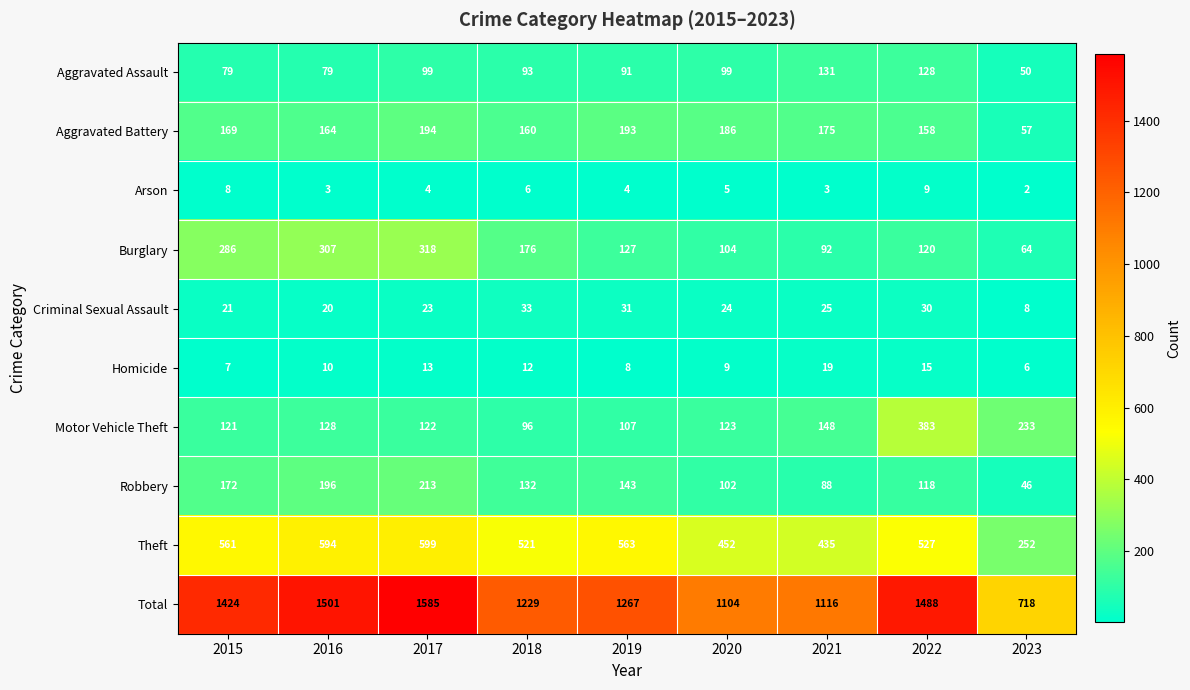

At which label does Theft reach its peak?

2017